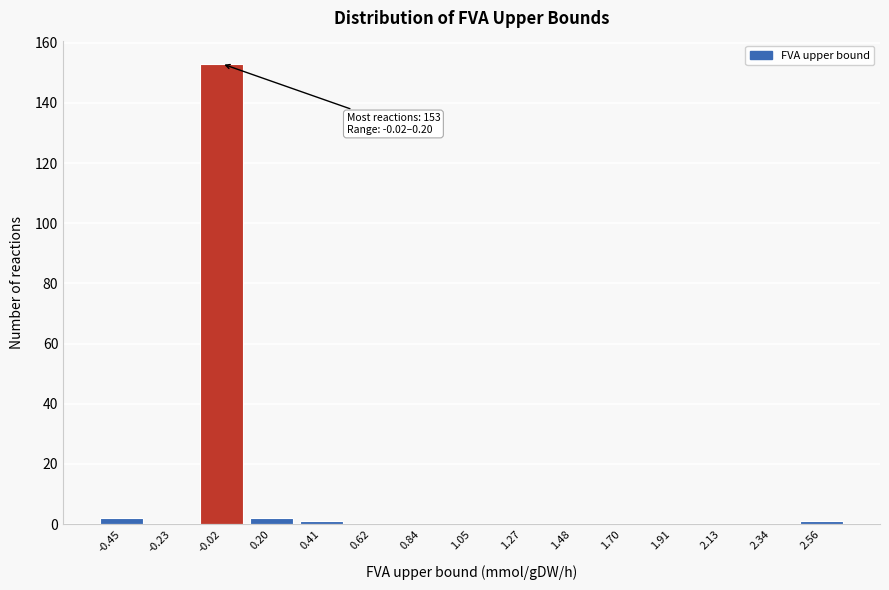

Reading left to right, what are all the values shown in this chart?

-0.45=2	-0.23=0	-0.02=153	0.20=2	0.41=1	0.62=0	0.84=0	1.05=0	1.27=0	1.48=0	1.70=0	1.91=0	2.13=0	2.34=0	2.56=1